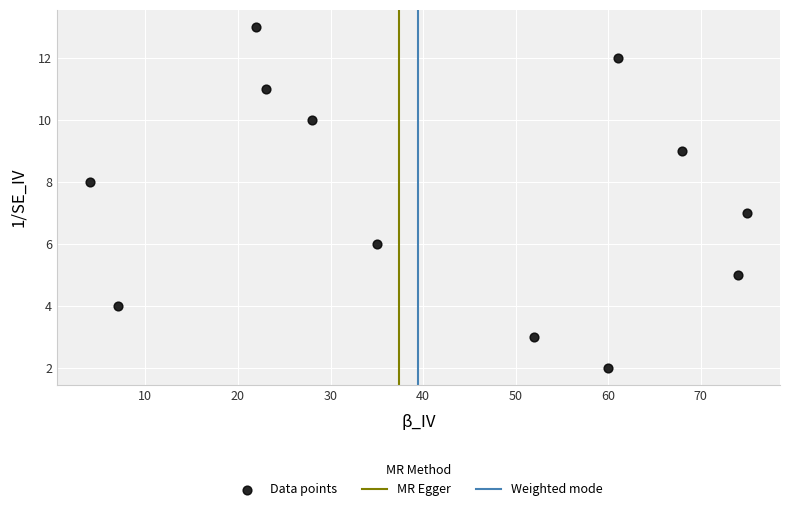

What is the range of Y values (max minus min)?

11.0